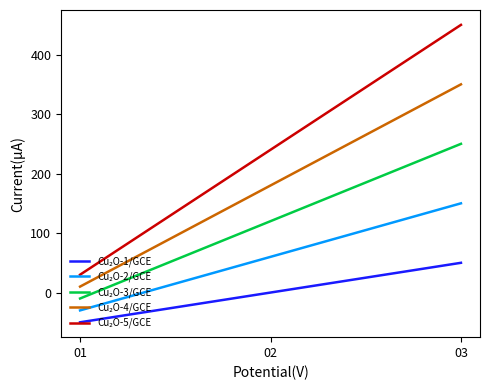

At which category is the sum across all series the highest?

03